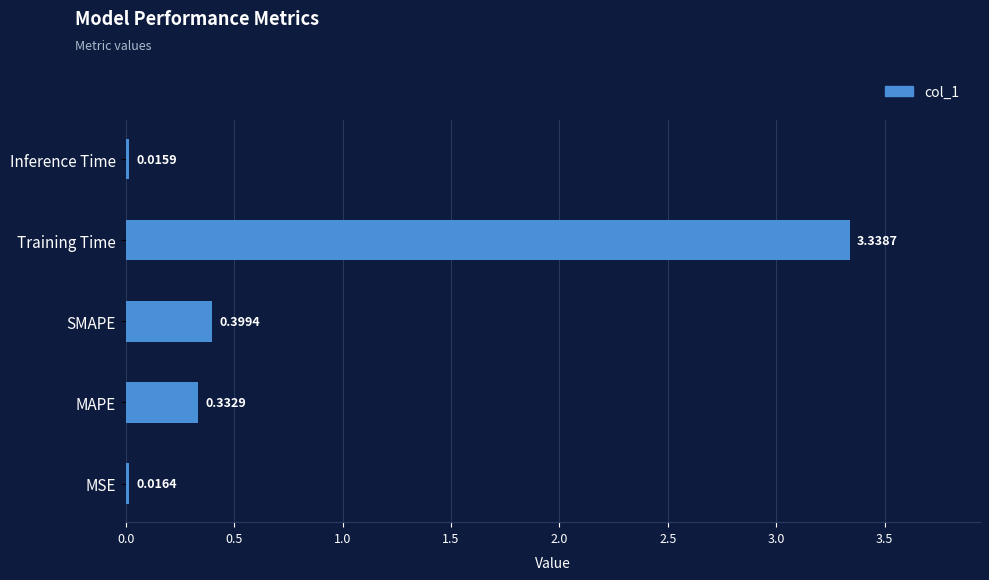

Does the chart contain stacked bars?

No